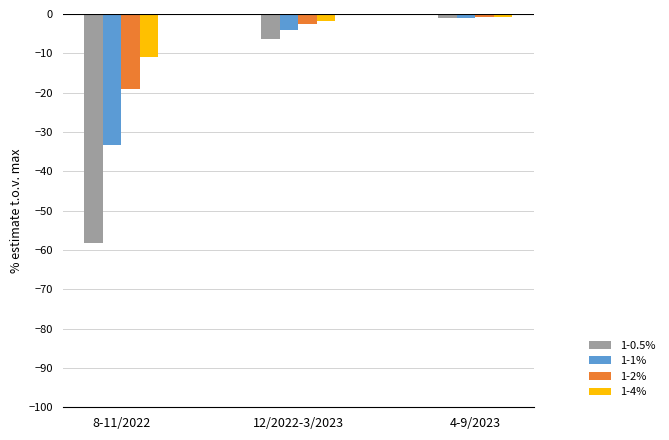

What is the highest value of the 1-4% series?

-0.8